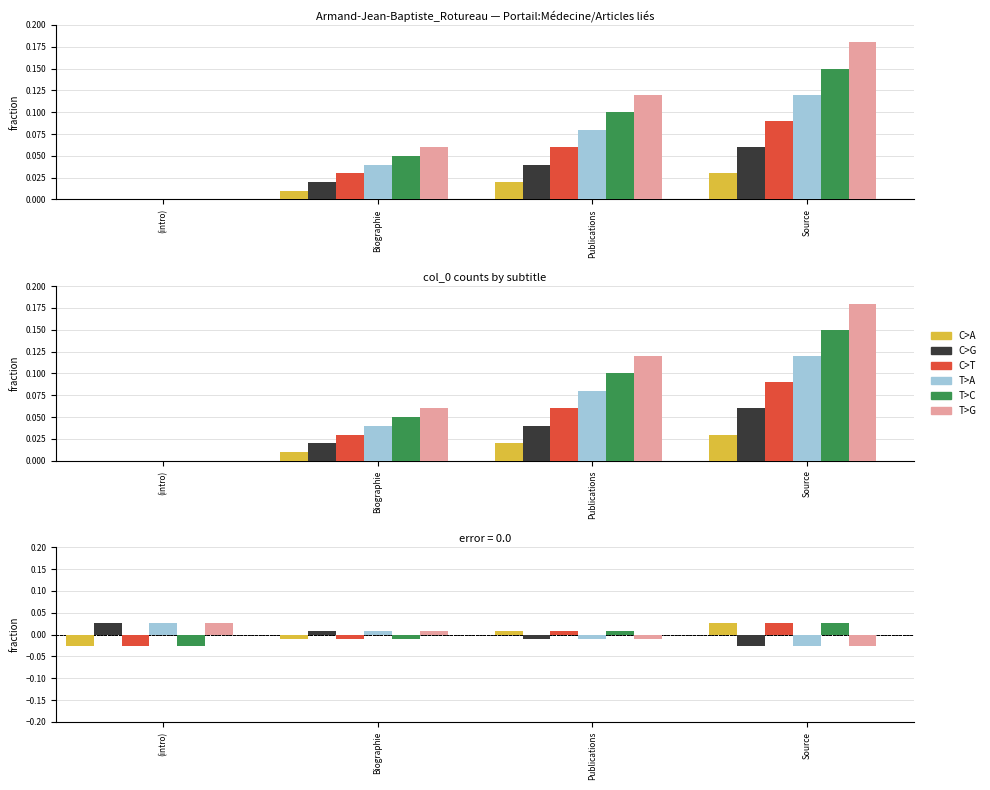

Is the value of C>A at Publications greater than the value of T>G at Biographie?

No